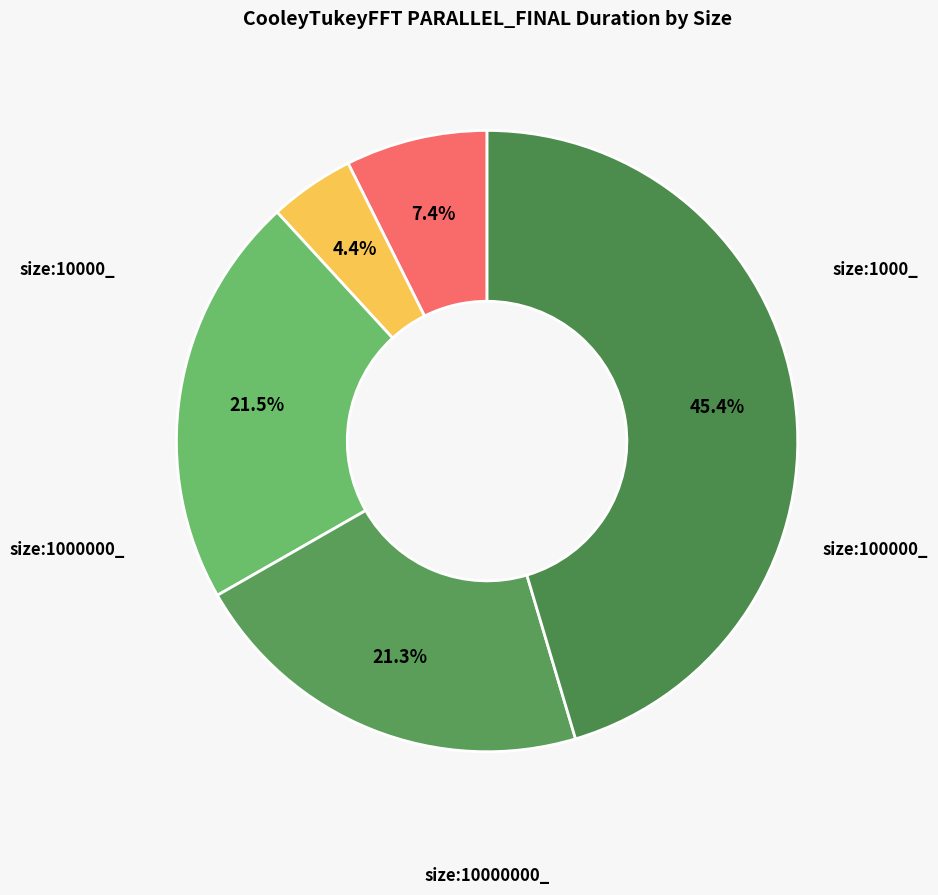

How many slices are in this pie chart?

5